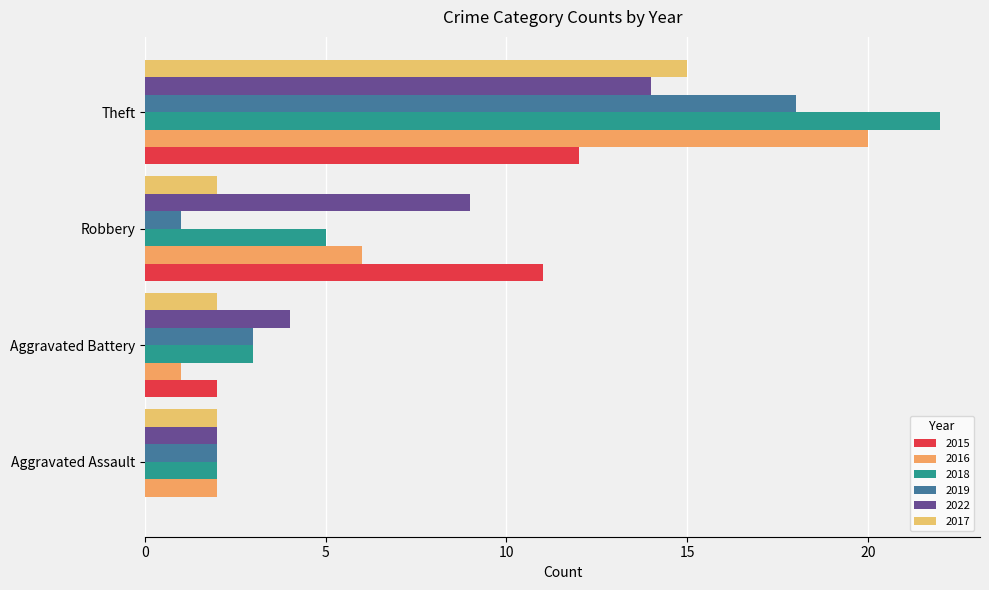

Reading left to right, list all the values displayed in this chart.

2015: Aggravated Assault=0	Aggravated Battery=2	Robbery=11	Theft=12
2016: Aggravated Assault=2	Aggravated Battery=1	Robbery=6	Theft=20
2018: Aggravated Assault=2	Aggravated Battery=3	Robbery=5	Theft=22
2019: Aggravated Assault=2	Aggravated Battery=3	Robbery=1	Theft=18
2022: Aggravated Assault=2	Aggravated Battery=4	Robbery=9	Theft=14
2017: Aggravated Assault=2	Aggravated Battery=2	Robbery=2	Theft=15